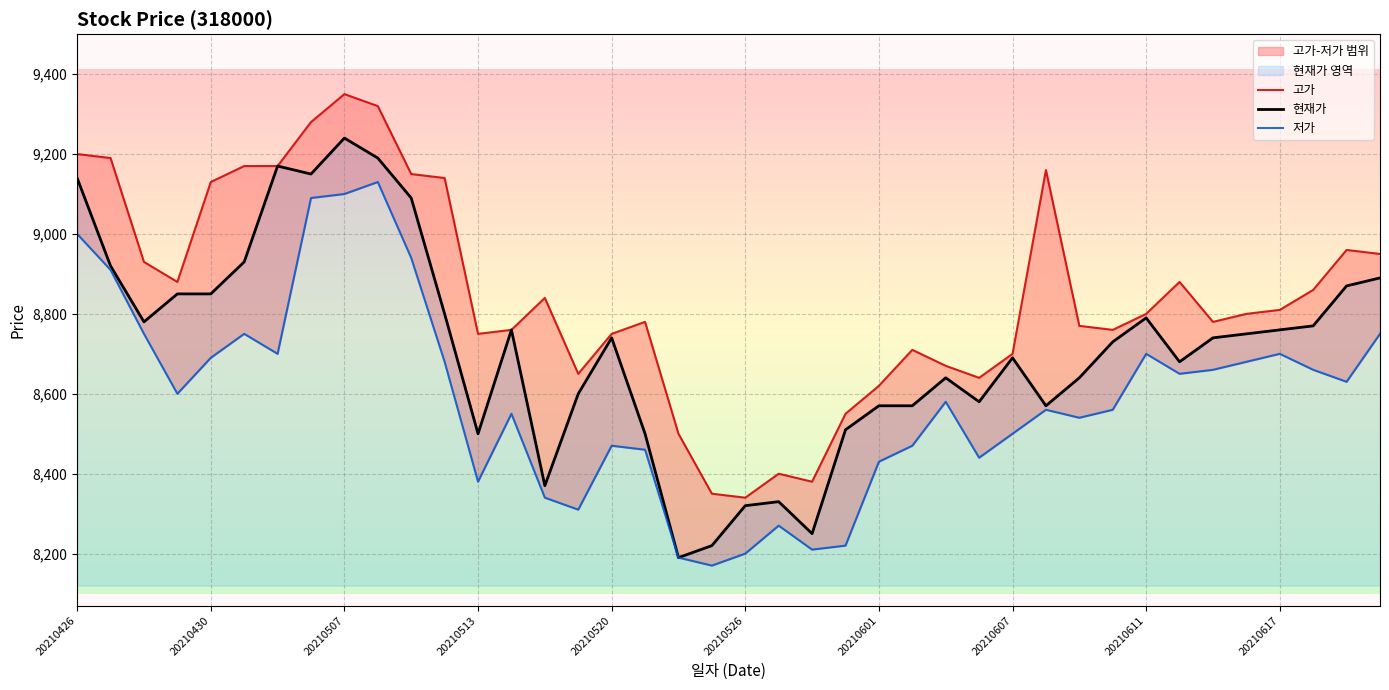

The value of 현재가 at 20210607 is 8690. True or false?

True